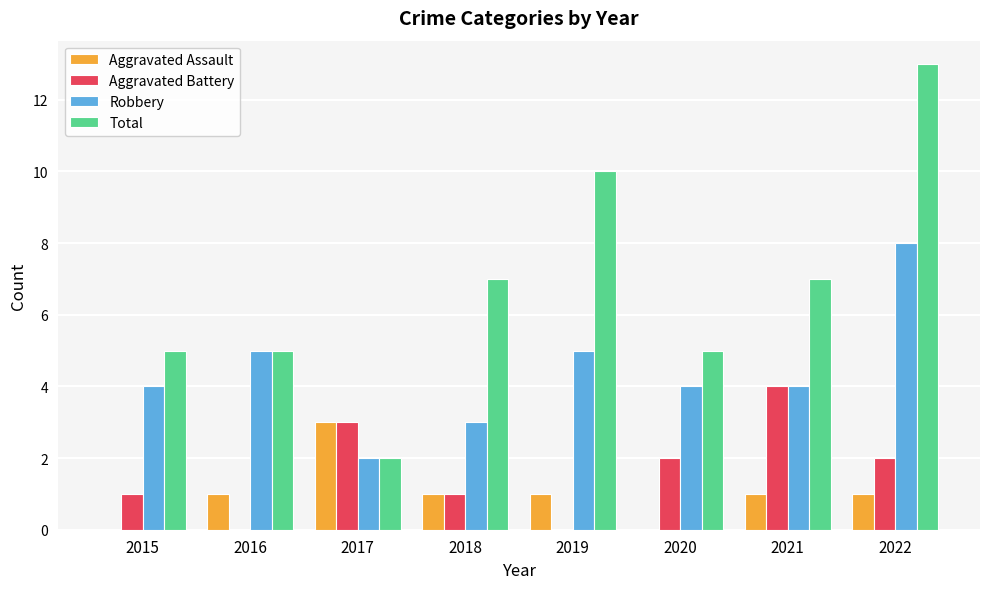

Is the value of Aggravated Assault at 2016 greater than the value of Total at 2017?

No